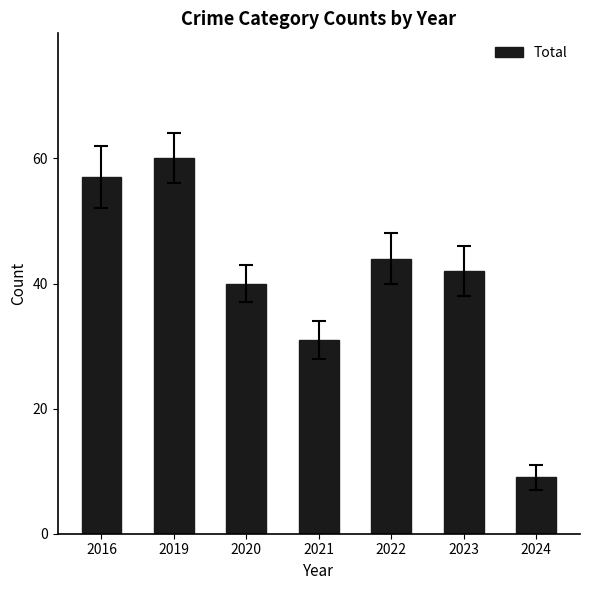

What is the difference between the maximum and minimum values?

51